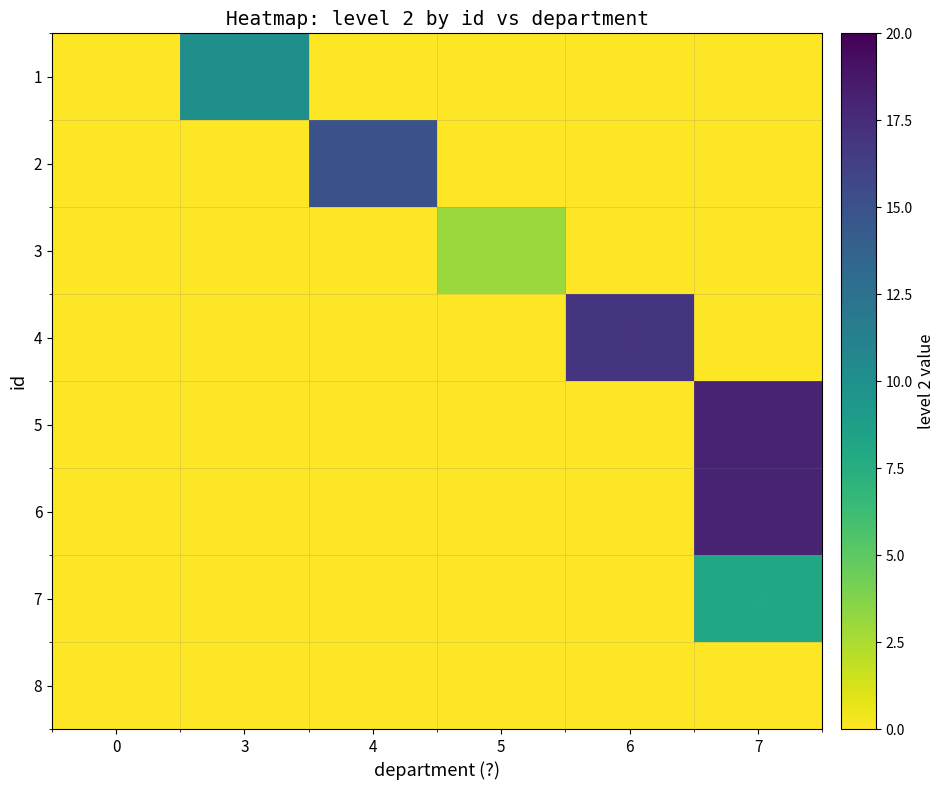

At which category is the sum across all series the highest?

7